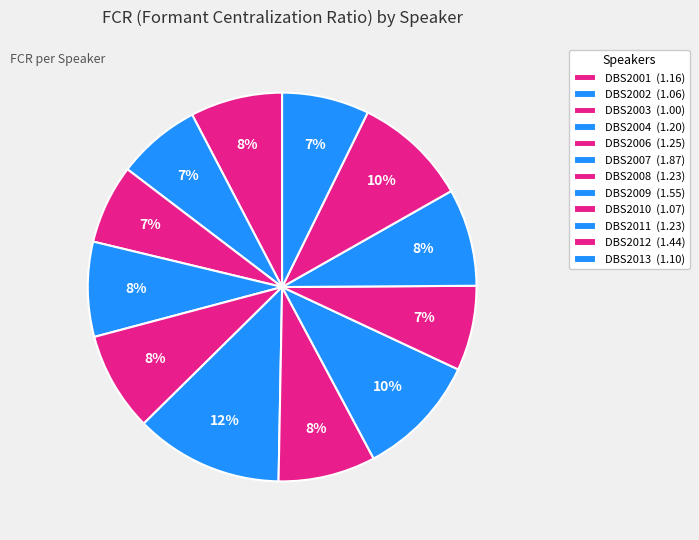

To the nearest percent, what is the combined percentage of DBS2004 and DBS2012?

17%